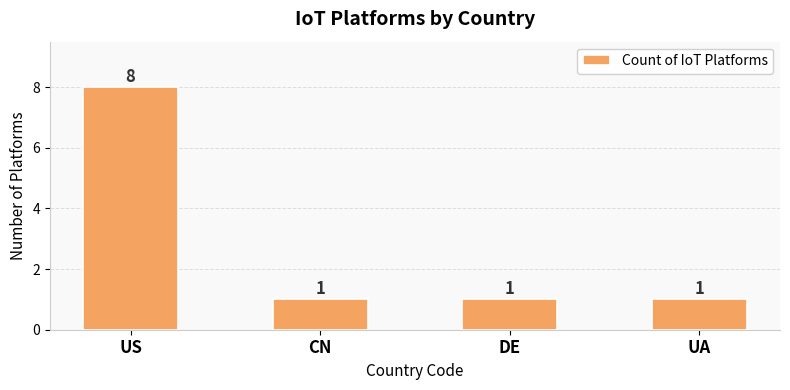

What is the difference between the maximum and minimum values?

7